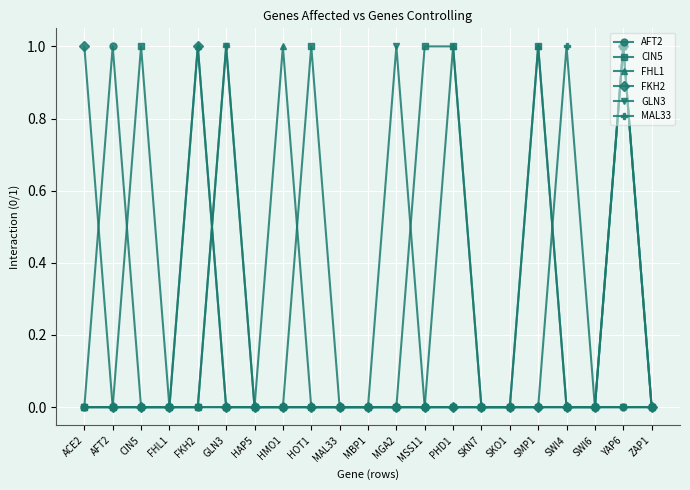

What is the label of the 11th point from the right?

MBP1